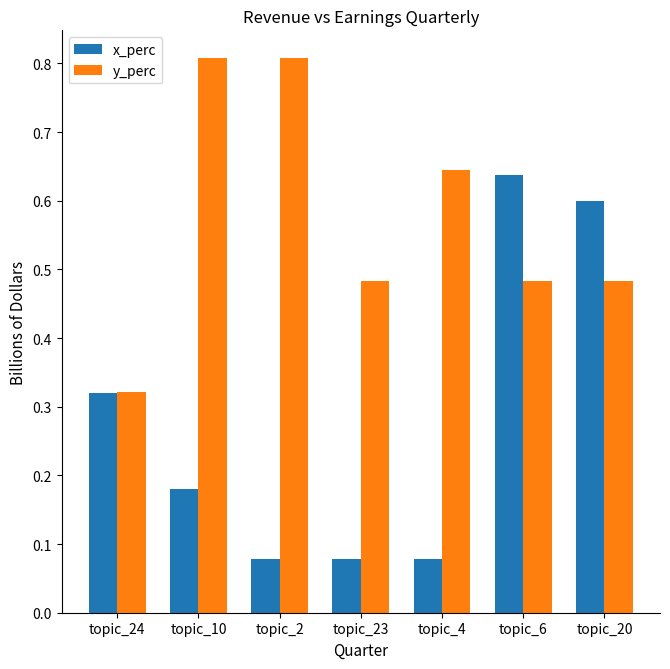

What position from the right is topic_2?

5